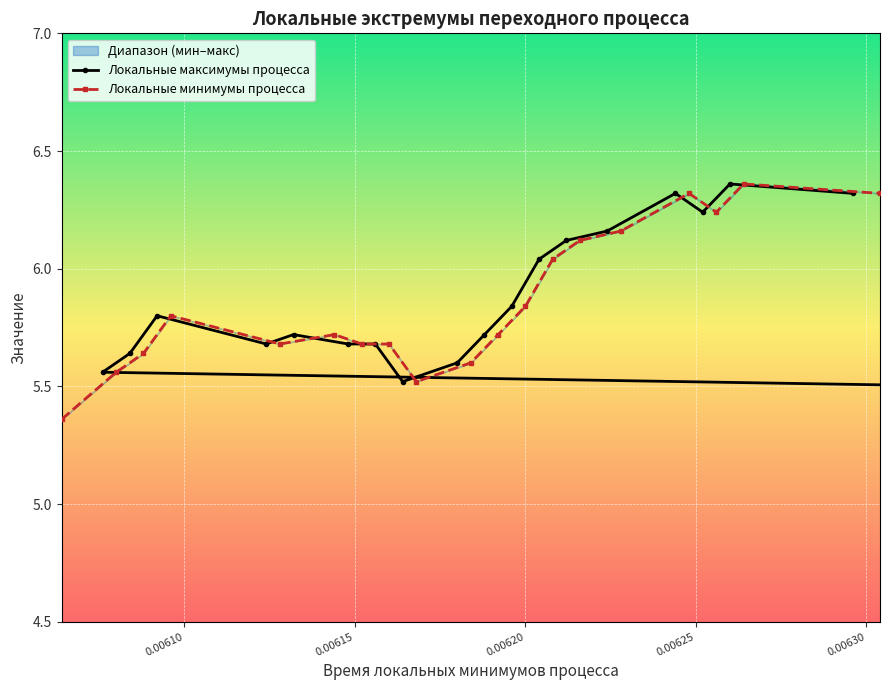

Is it true that Локальные максимумы процесса equals 10.2 at 12?

False